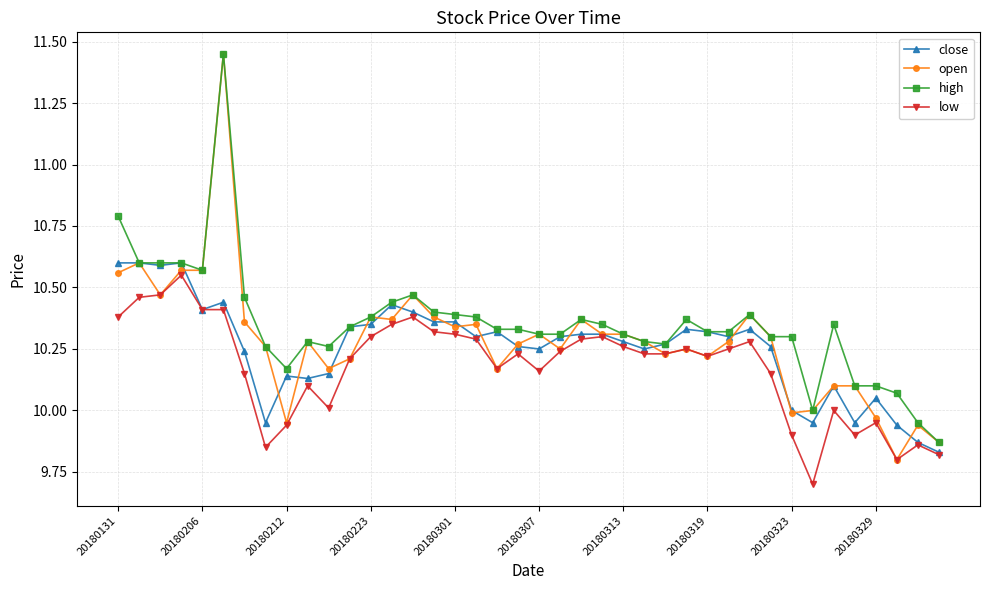

True or false: close has more than 2 interior local peaks.

True